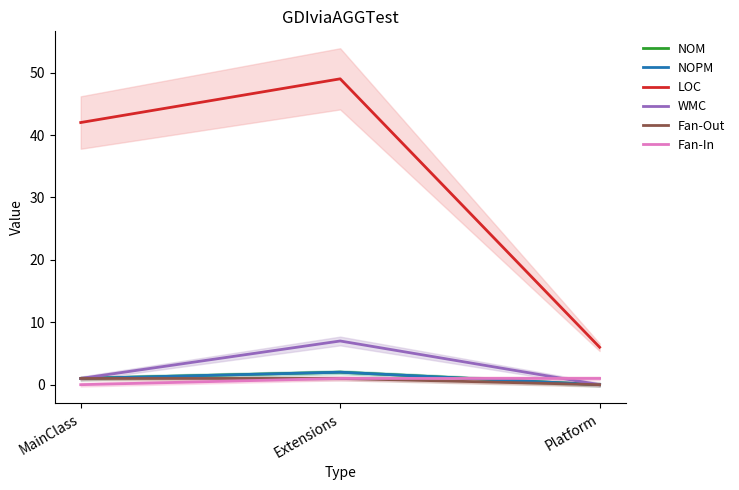

Is it true that WMC equals 12 at Extensions?

False